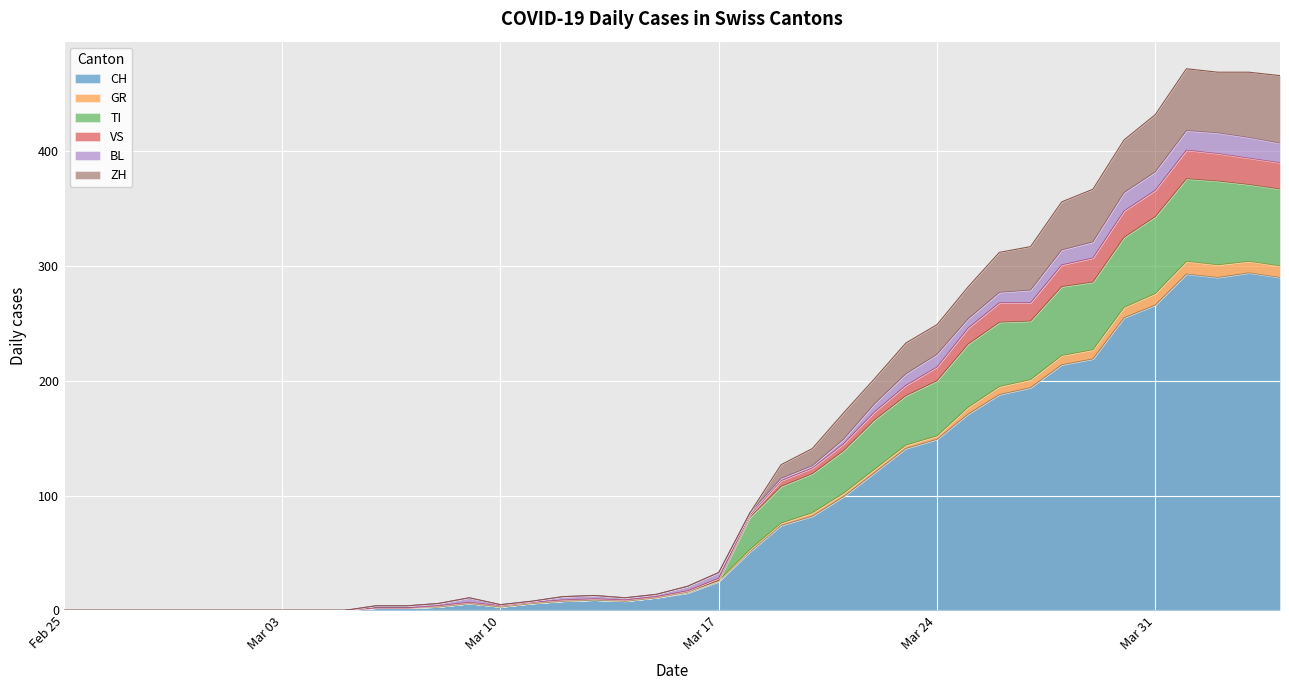

Which category has the highest value across all series?

2020-04-01